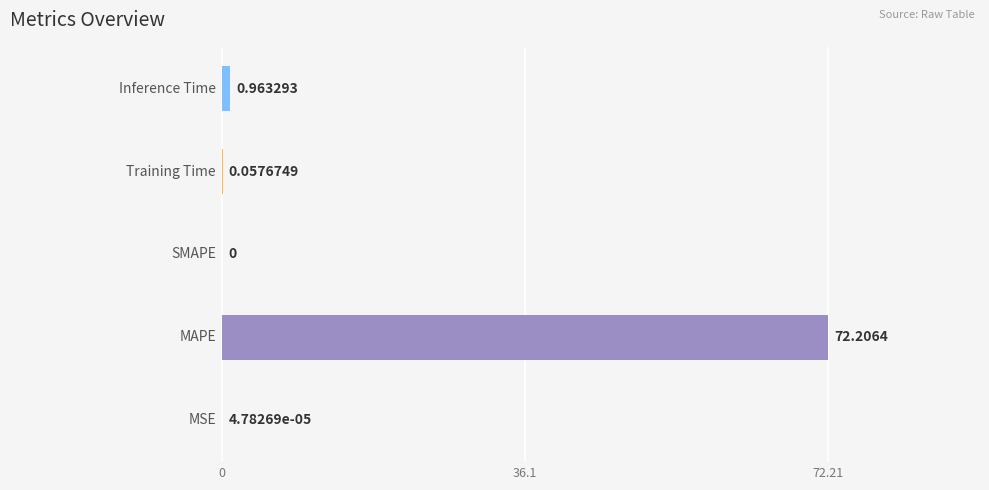

How many data points are above 0?

4